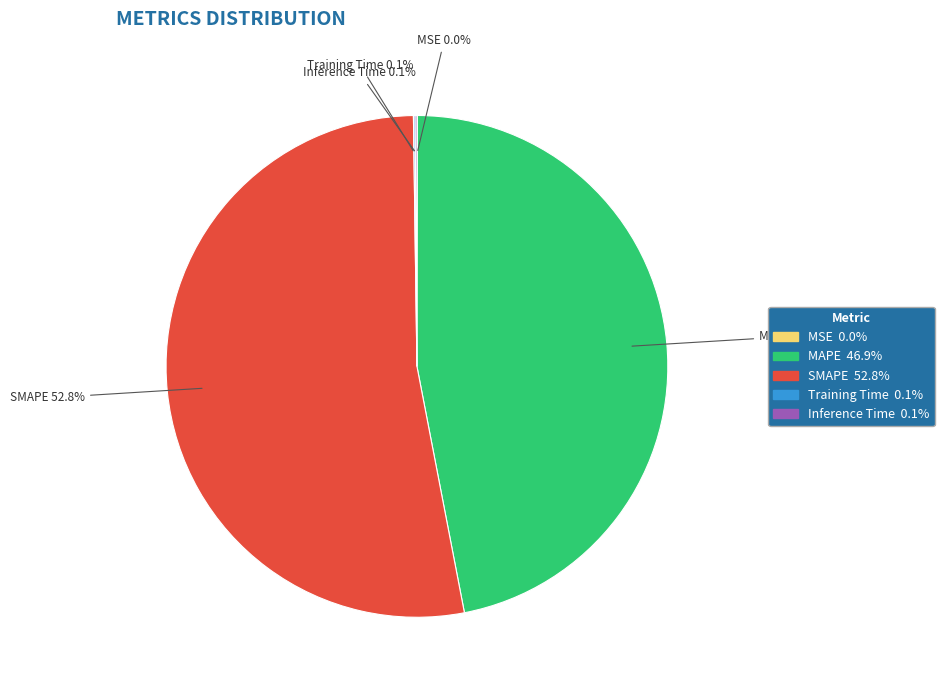

Is there any slice that represents more than half of the pie?

Yes